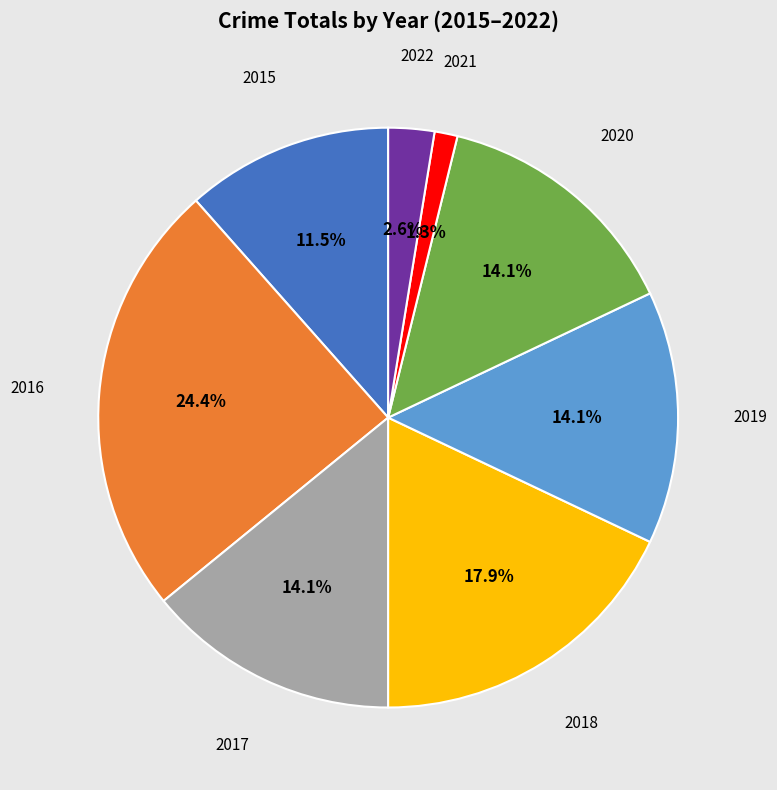

Is there any slice that represents more than half of the pie?

No